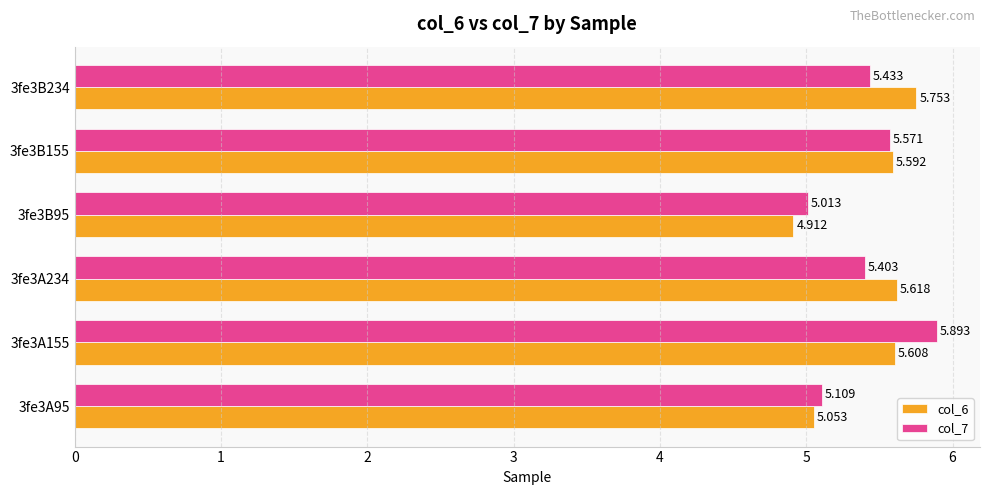

What is the value of the col_7 bar at the 1st from the left?

5.1